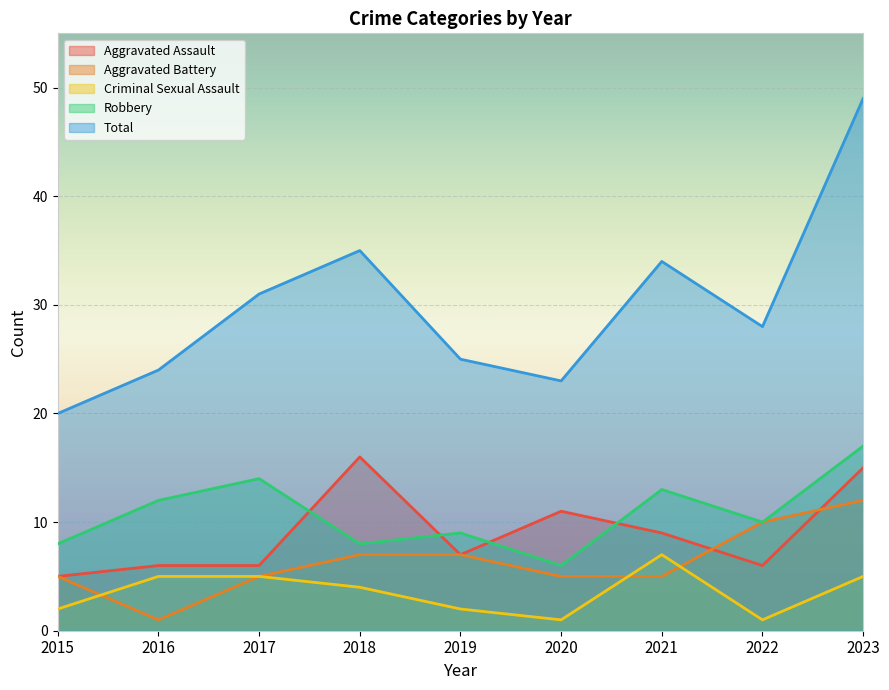

True or false: Total has more than 0 interior local peaks.

True